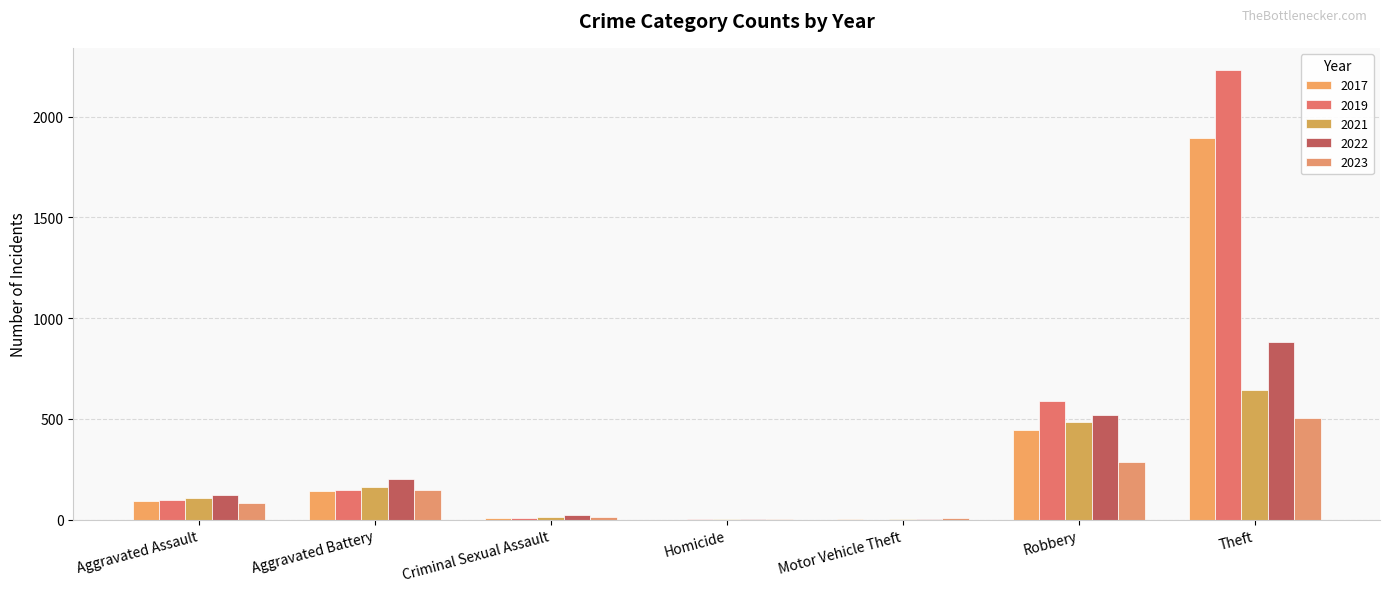

Are the bars grouped side by side (vs. stacked)?

Yes